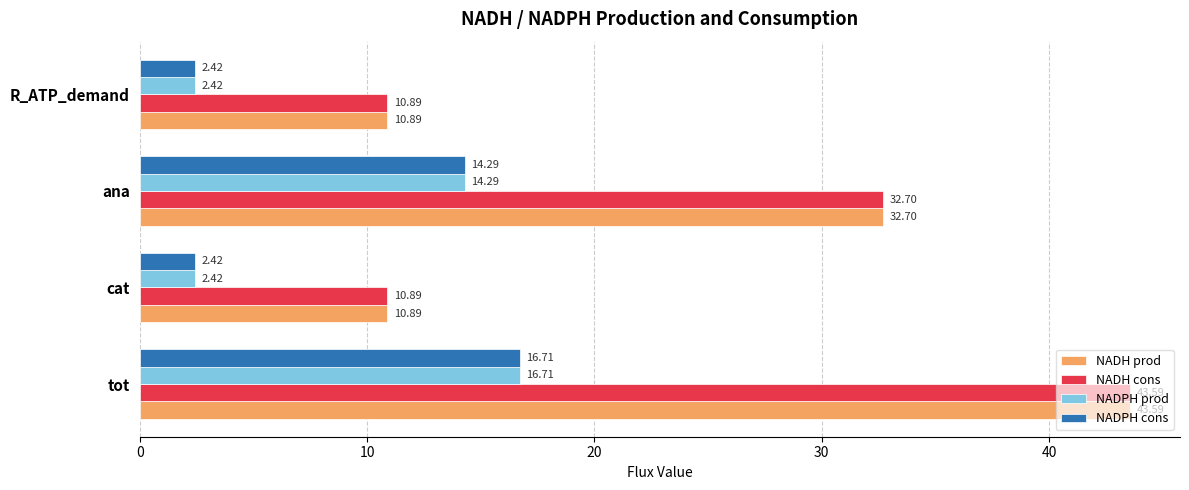

What is the difference between the highest and lowest values at tot?

26.9